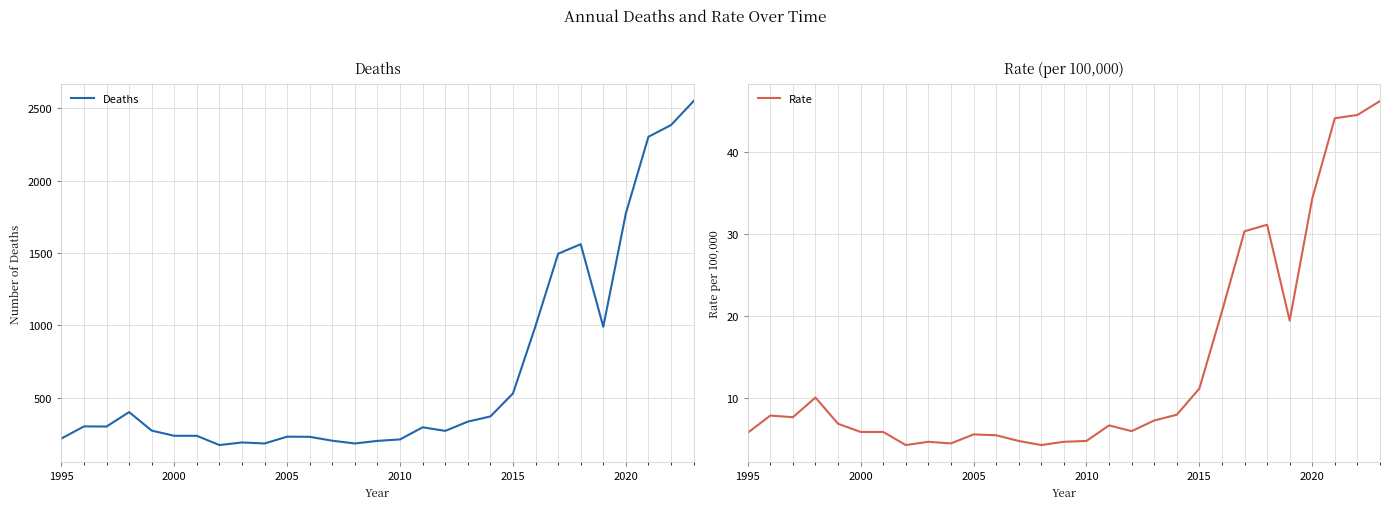

What is the lowest value of the Deaths series?

172